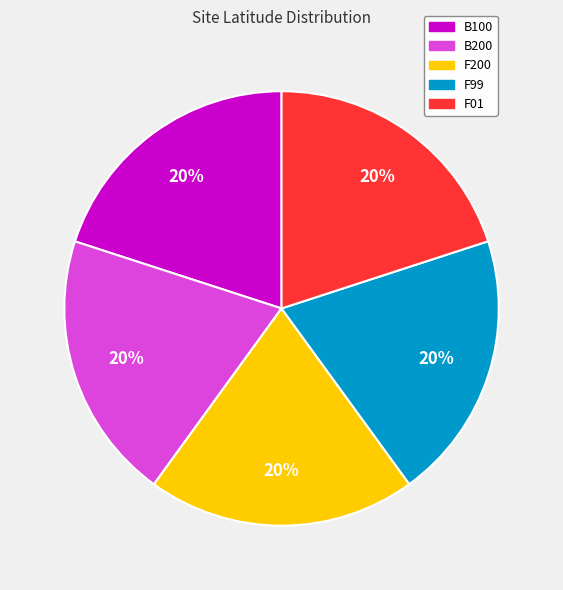

Is it true that B200 is 20% of the pie?

True